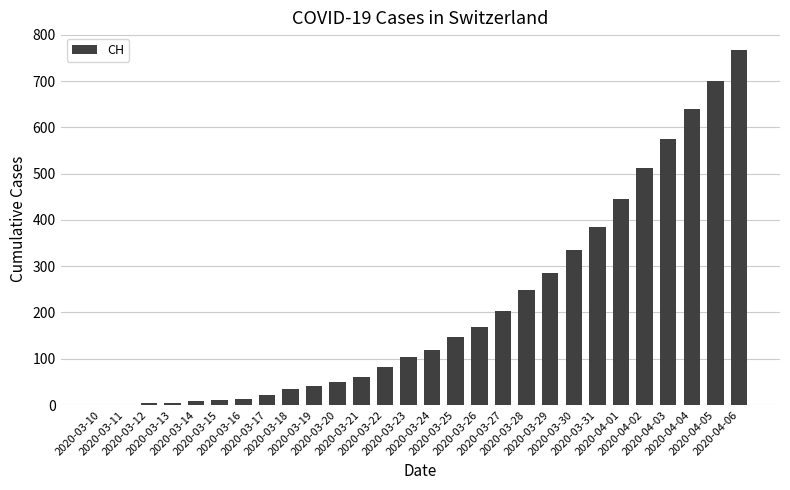

What is the sum of all values?

5964